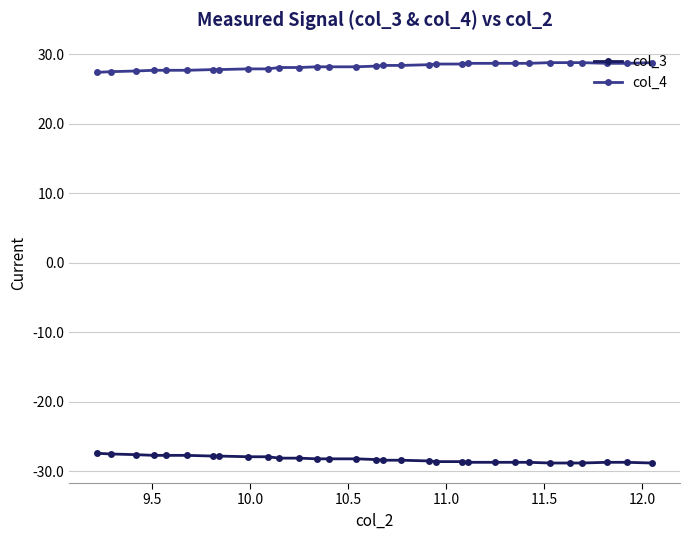

What is the sum of all col_3 values?

-876.0